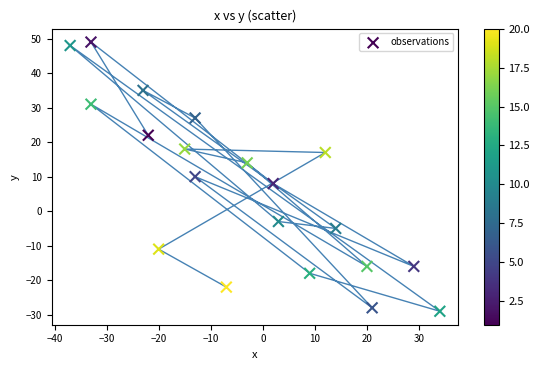

What is the range of X values (max minus min)?

71